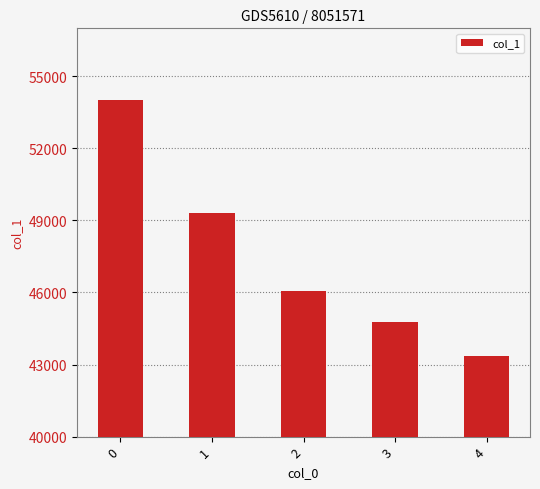

What is the greatest value displayed?

54035